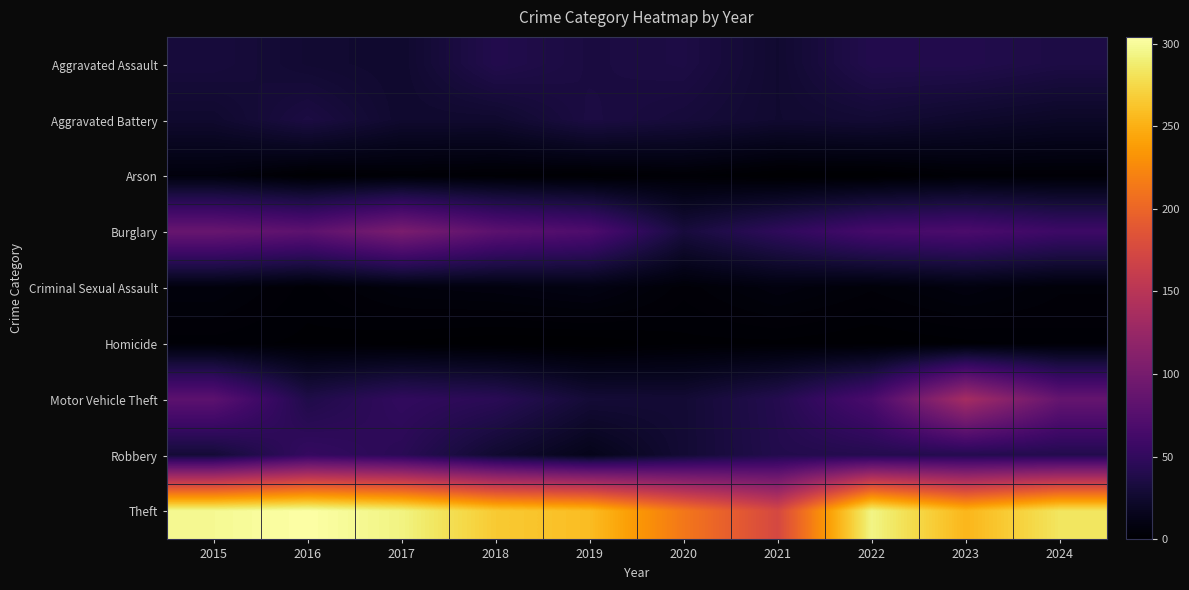

What is the total value across all series at 2024?

536